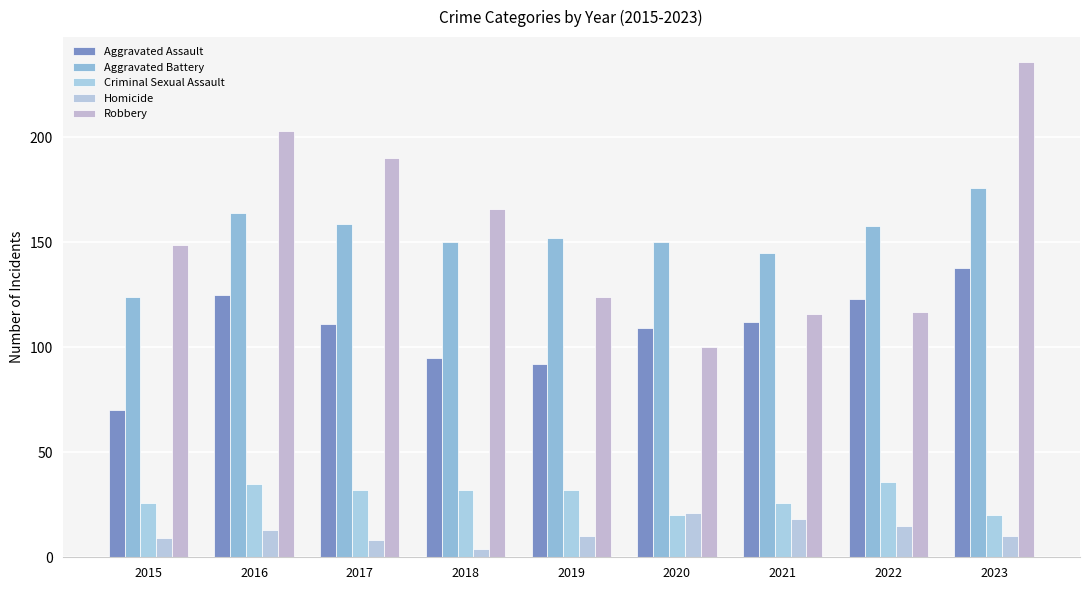

What is the sum of all Robbery values?

1401